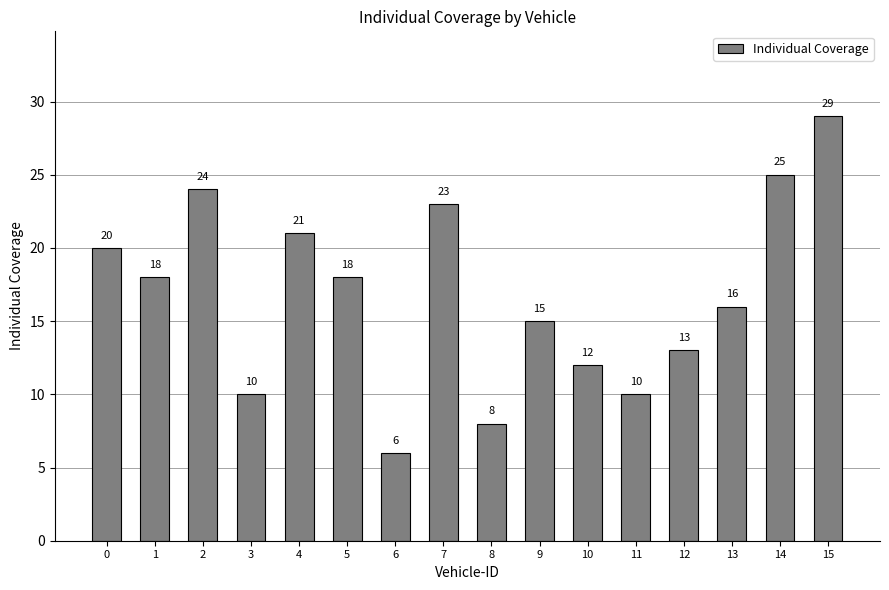

Reading left to right, transcribe all the data shown in this chart.

20	18	24	10	21	18	6	23	8	15	12	10	13	16	25	29